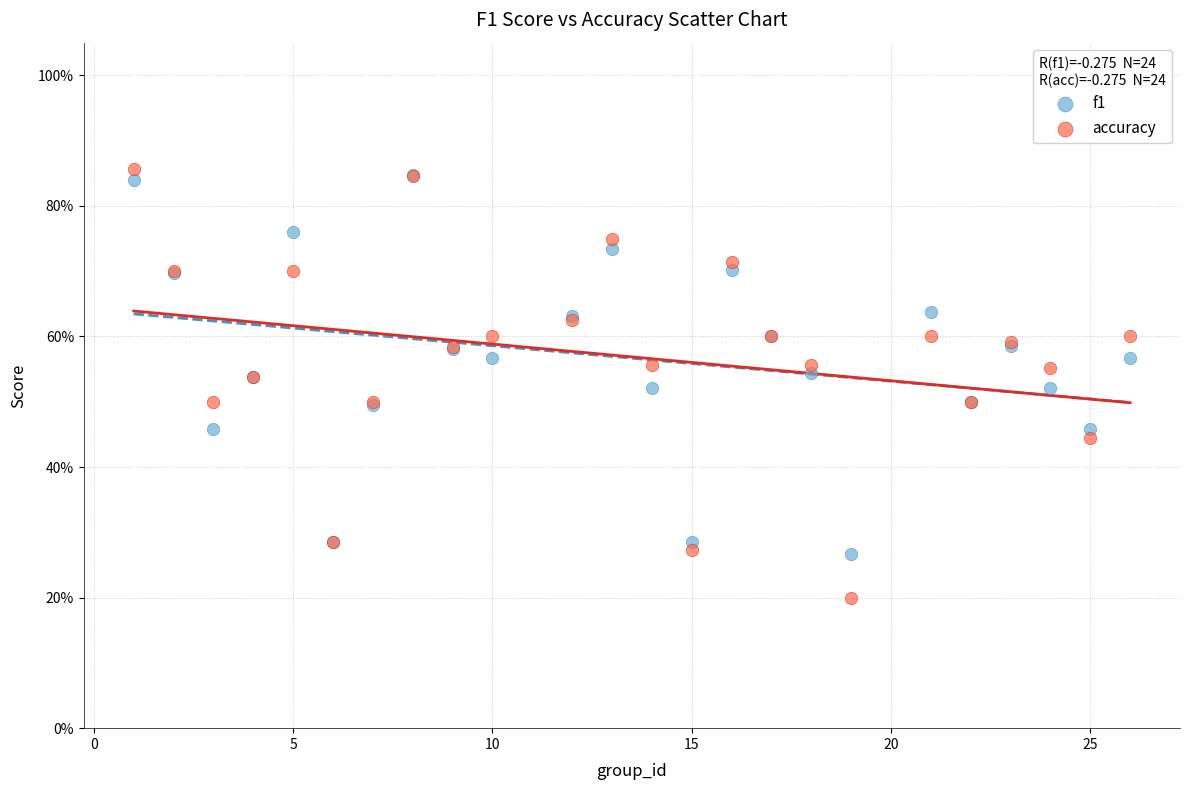

Which series contains the lowest Y value?

accuracy